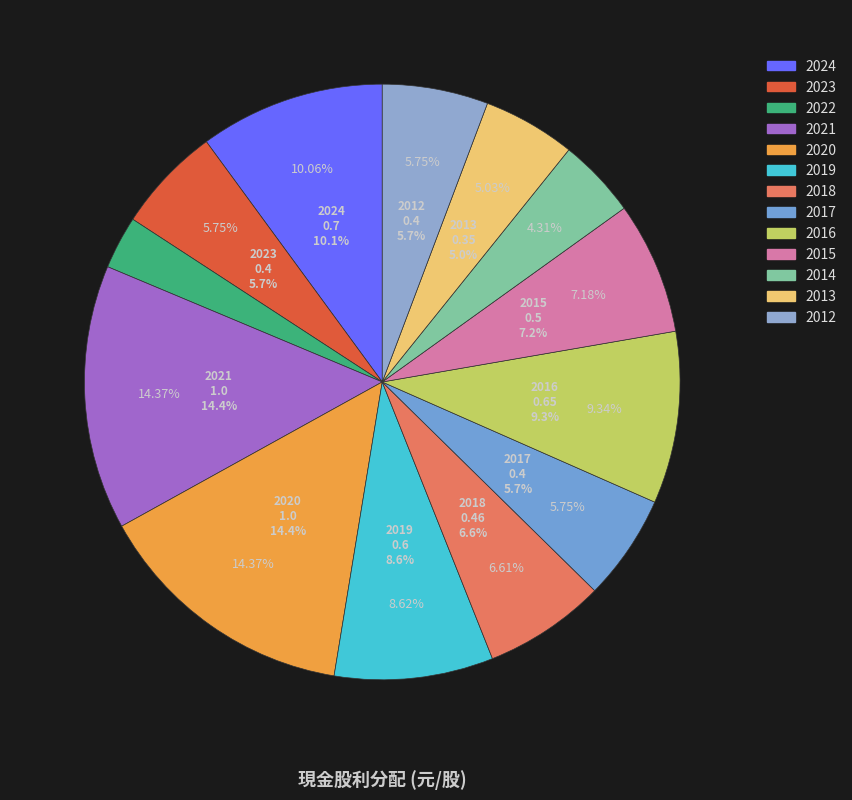

To the nearest percent, what is the combined percentage of 2023 and 2013?

11%